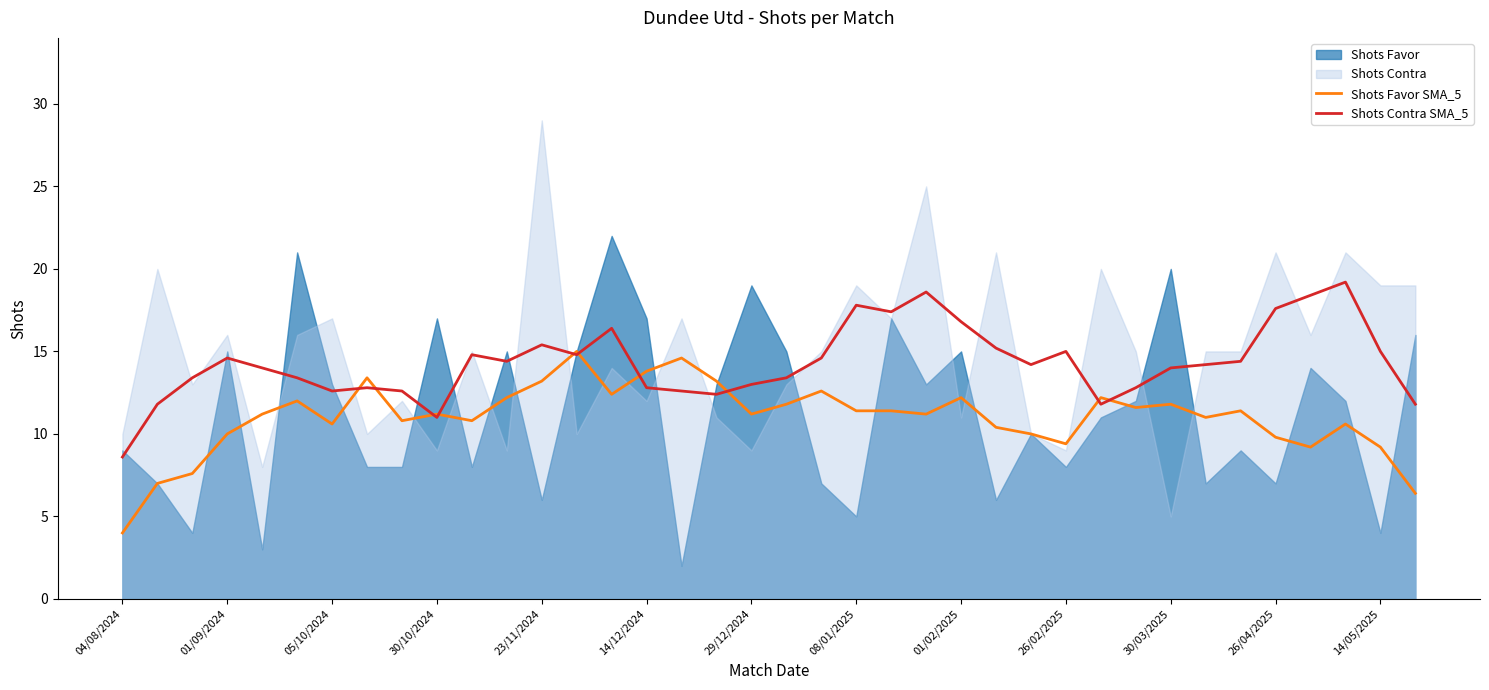

What is the lowest value of the Shots Favor SMA_5 series?

4.0